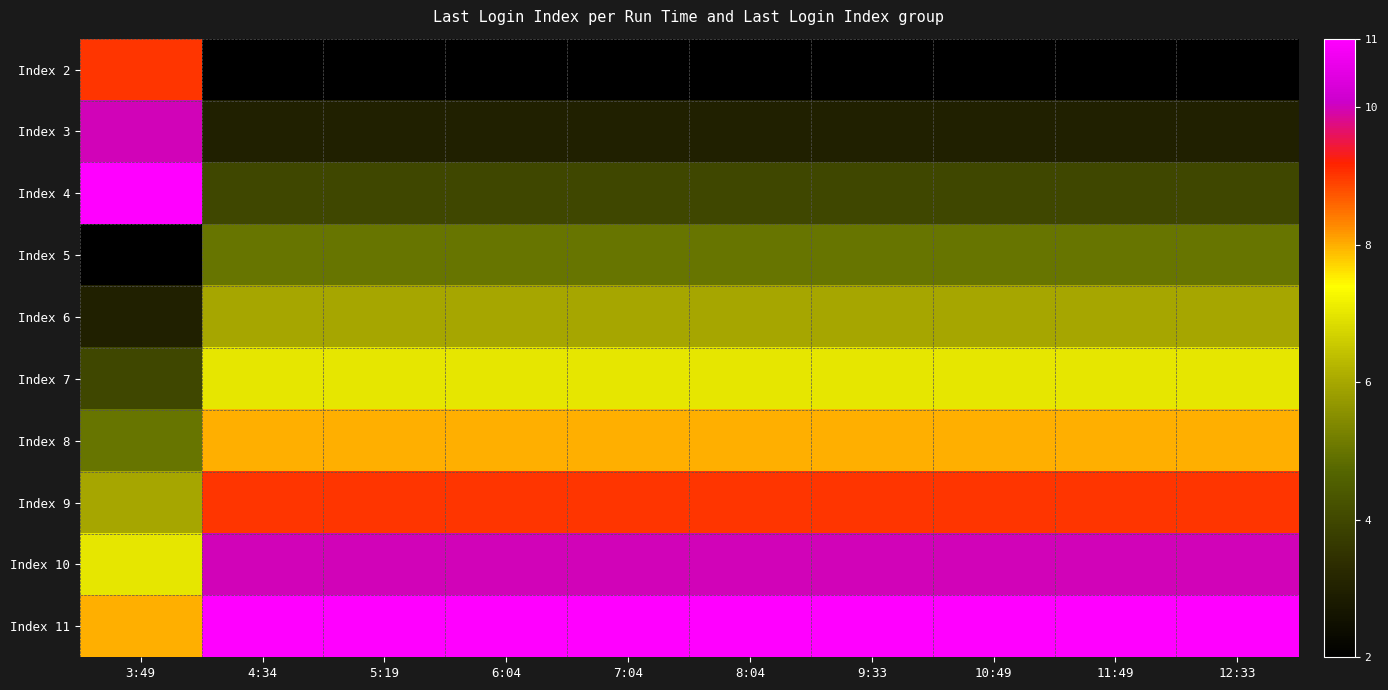

Reading right to left, transcribe all the data shown in this chart.

Index 2: 12:33=2	11:49=2	10:49=2	9:33=2	8:04=2	7:04=2	6:04=2	5:19=2	4:34=2	3:49=9
Index 3: 12:33=3	11:49=3	10:49=3	9:33=3	8:04=3	7:04=3	6:04=3	5:19=3	4:34=3	3:49=10
Index 4: 12:33=4	11:49=4	10:49=4	9:33=4	8:04=4	7:04=4	6:04=4	5:19=4	4:34=4	3:49=11
Index 5: 12:33=5	11:49=5	10:49=5	9:33=5	8:04=5	7:04=5	6:04=5	5:19=5	4:34=5	3:49=2
Index 6: 12:33=6	11:49=6	10:49=6	9:33=6	8:04=6	7:04=6	6:04=6	5:19=6	4:34=6	3:49=3
Index 7: 12:33=7	11:49=7	10:49=7	9:33=7	8:04=7	7:04=7	6:04=7	5:19=7	4:34=7	3:49=4
Index 8: 12:33=8	11:49=8	10:49=8	9:33=8	8:04=8	7:04=8	6:04=8	5:19=8	4:34=8	3:49=5
Index 9: 12:33=9	11:49=9	10:49=9	9:33=9	8:04=9	7:04=9	6:04=9	5:19=9	4:34=9	3:49=6
Index 10: 12:33=10	11:49=10	10:49=10	9:33=10	8:04=10	7:04=10	6:04=10	5:19=10	4:34=10	3:49=7
Index 11: 12:33=11	11:49=11	10:49=11	9:33=11	8:04=11	7:04=11	6:04=11	5:19=11	4:34=11	3:49=8